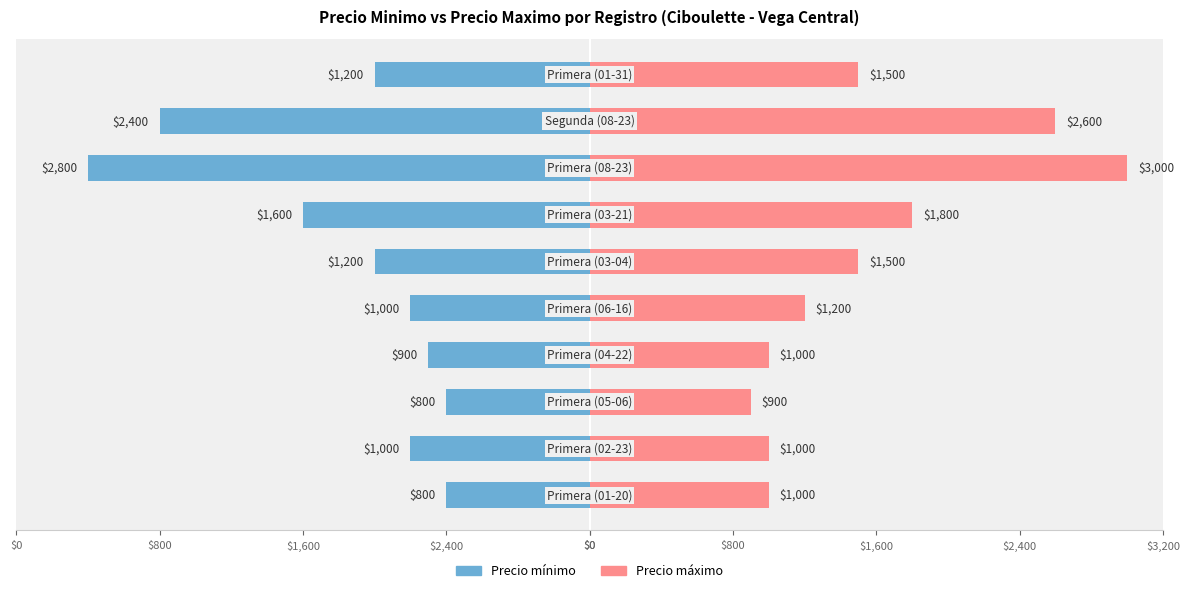

Rank the series by their maximum value, from lowest to highest.

Precio mínimo, Precio máximo